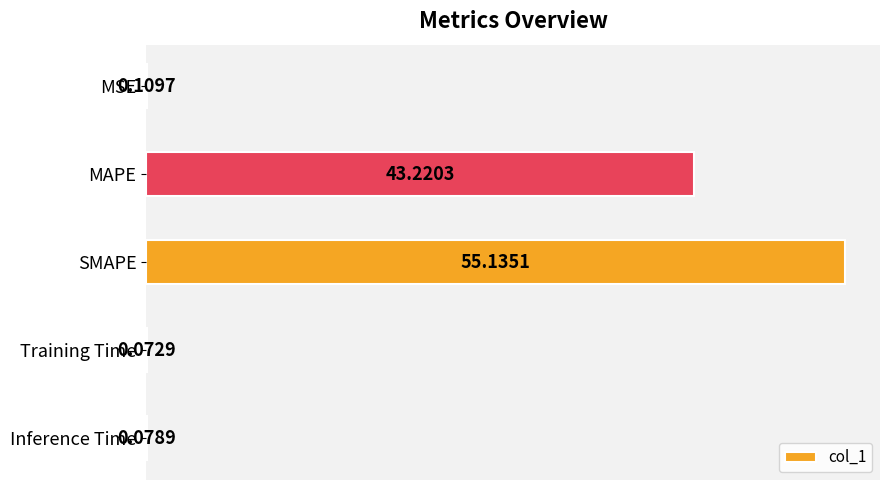

What is the sum of all values?

98.6